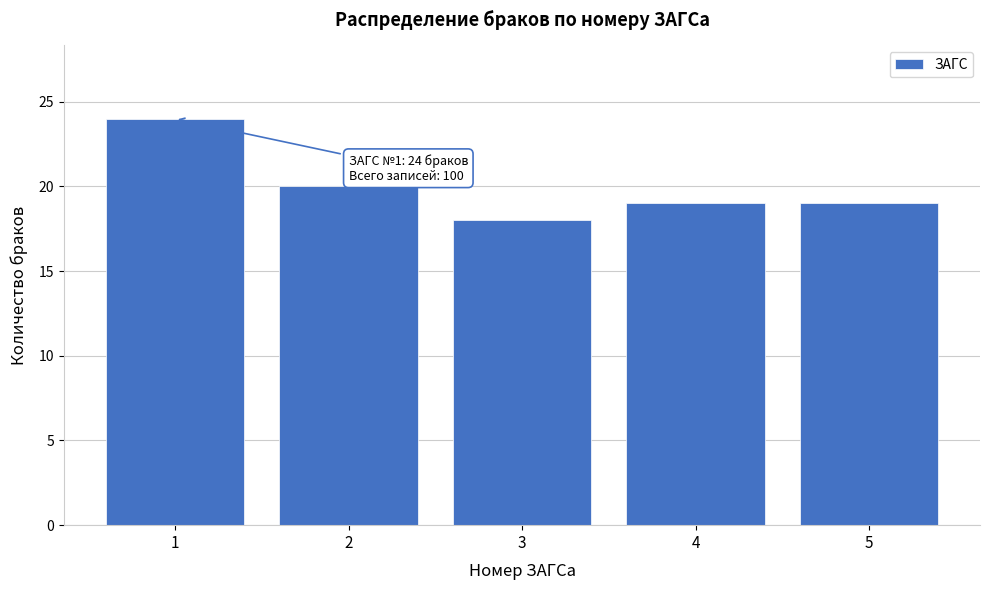

Reading left to right, list all the values displayed in this chart.

1=24	2=20	3=18	4=19	5=19